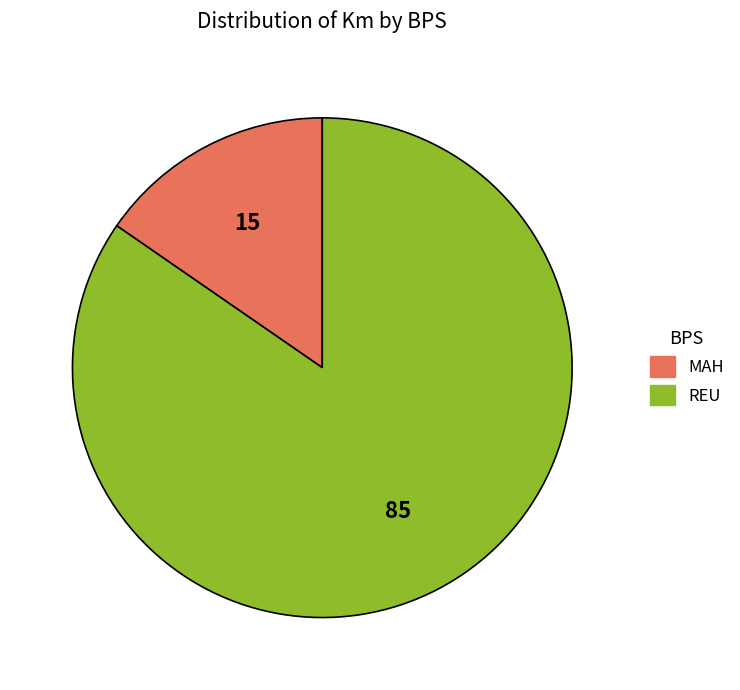

Is it true that MAH is 22% of the pie?

False